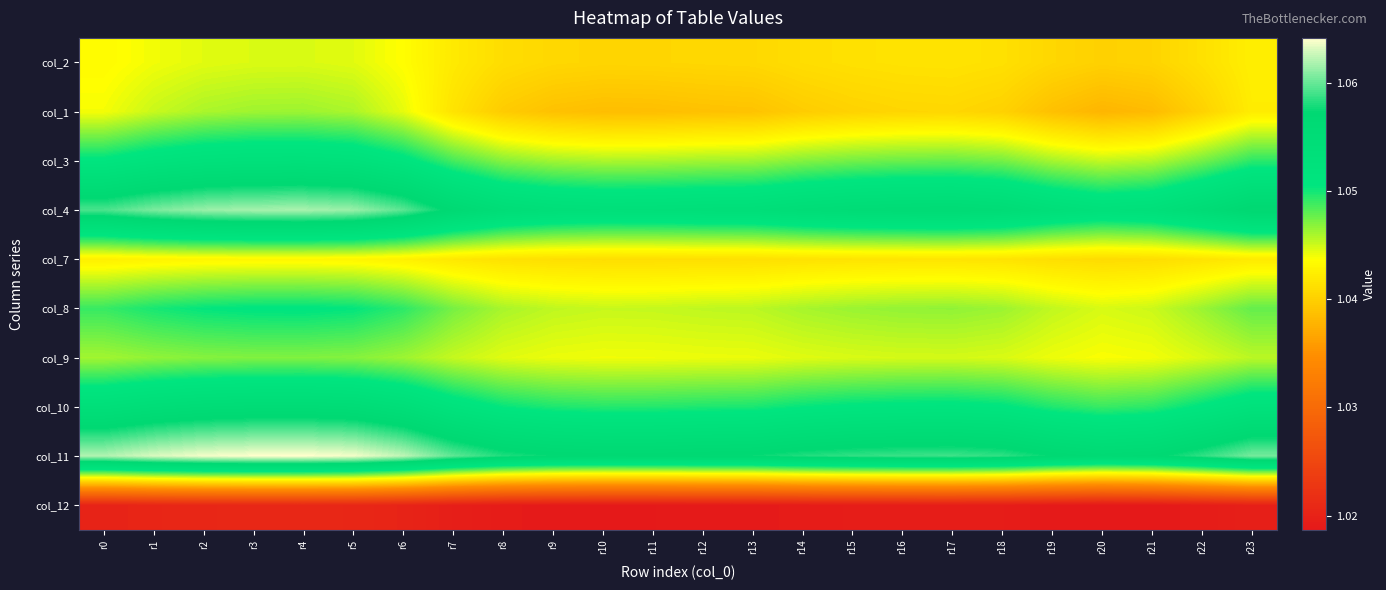

What is the minimum value shown in the chart?

1.0